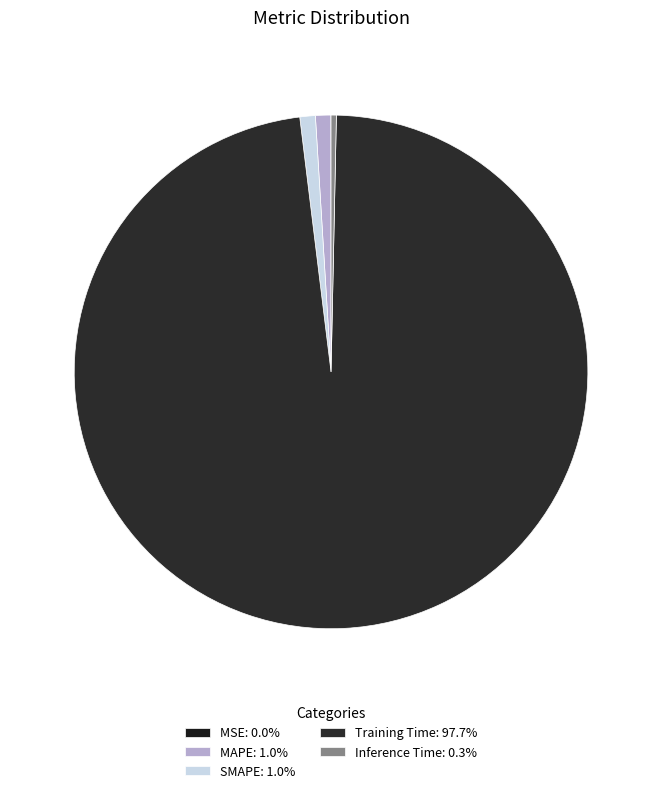

To the nearest percent, what is the difference between the largest and smallest slice percentages?

98%